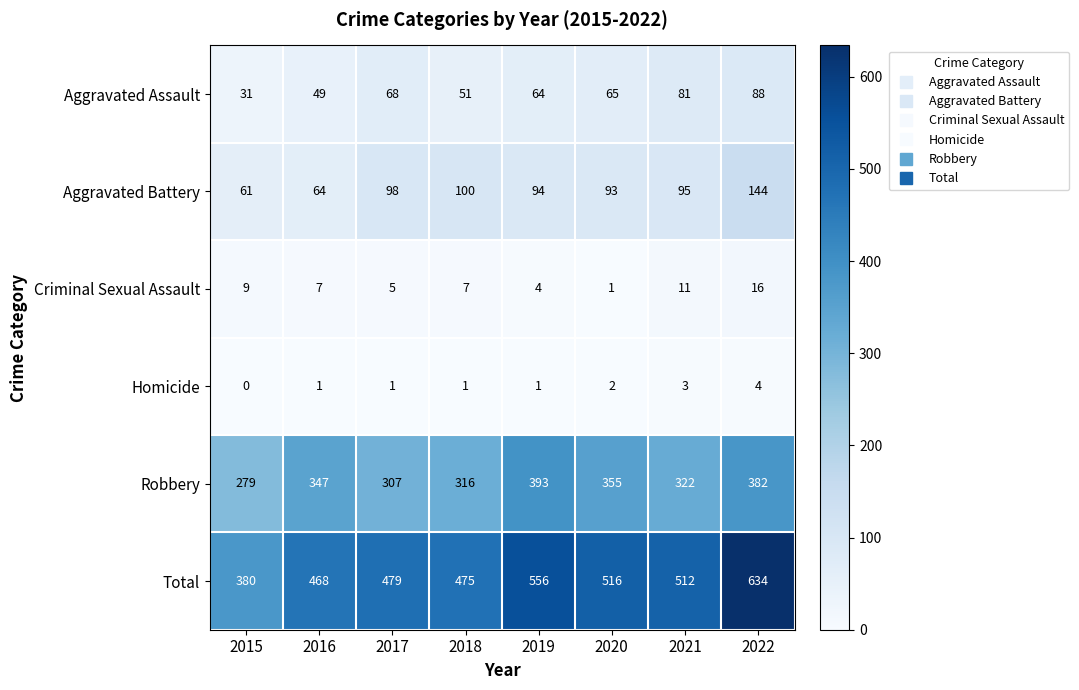

True or false: Robbery has a value of 393 at 2019.

True